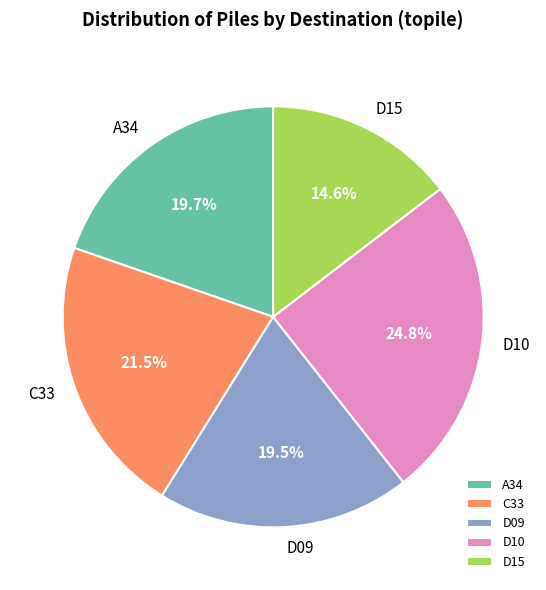

Between C33 and A34, which is larger?

C33